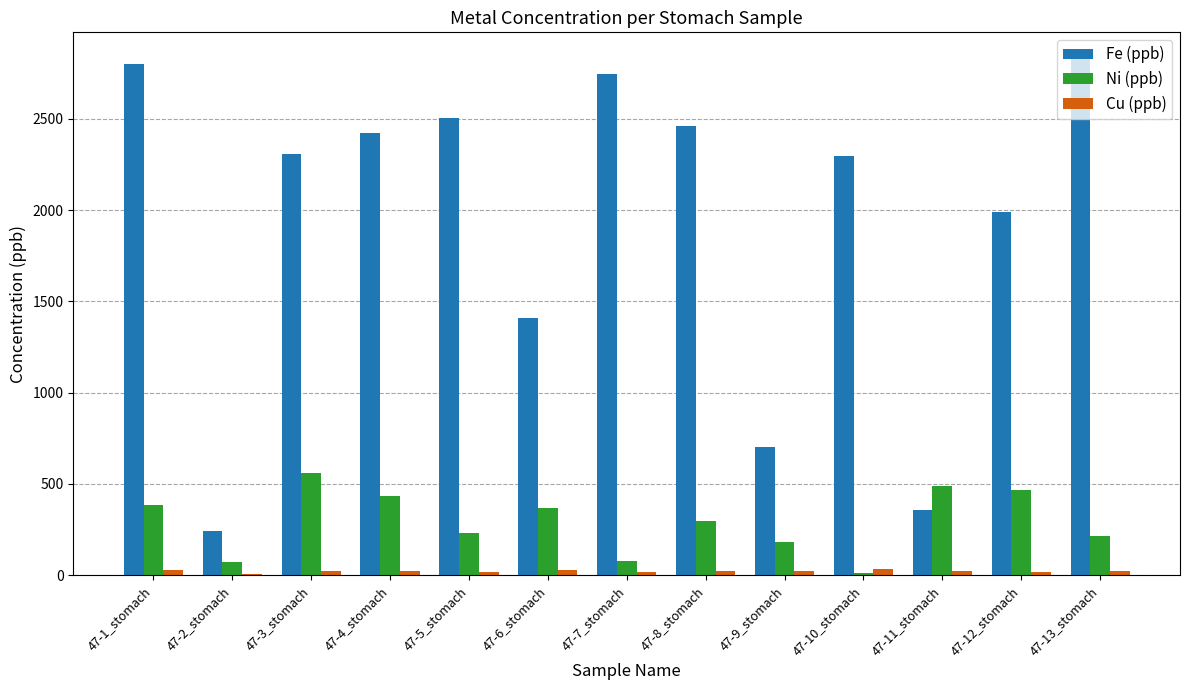

How many data points does each series have?

13